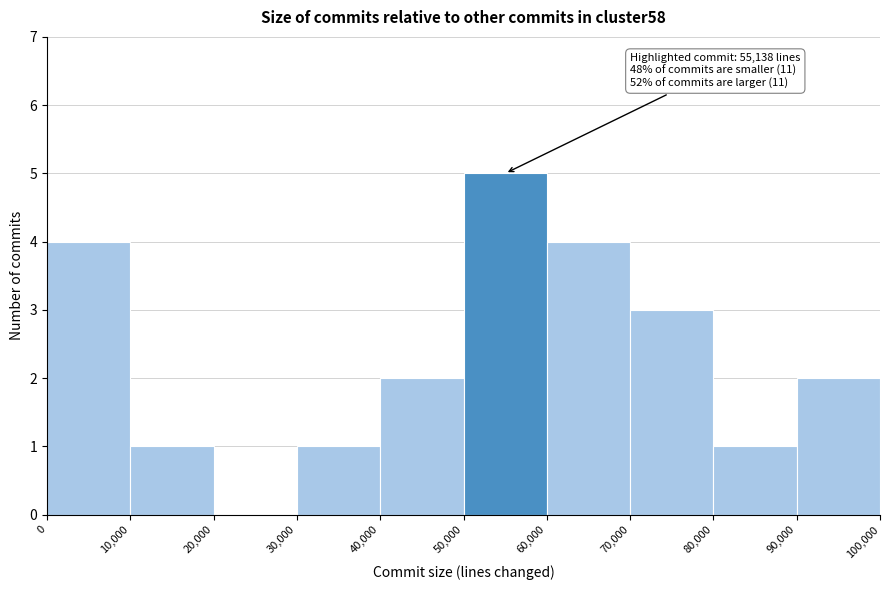

Which range on the x-axis has the tallest bar?

50,000 to 60,000